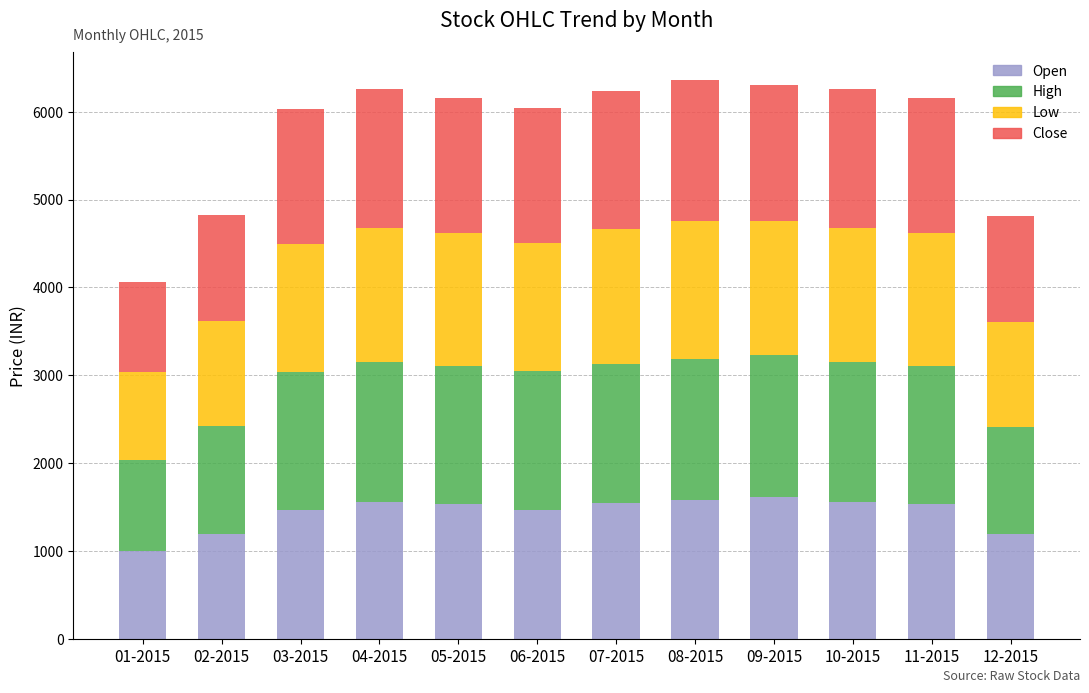

What is the sum of the Open values at 12-2015 and 06-2015?

2666.2